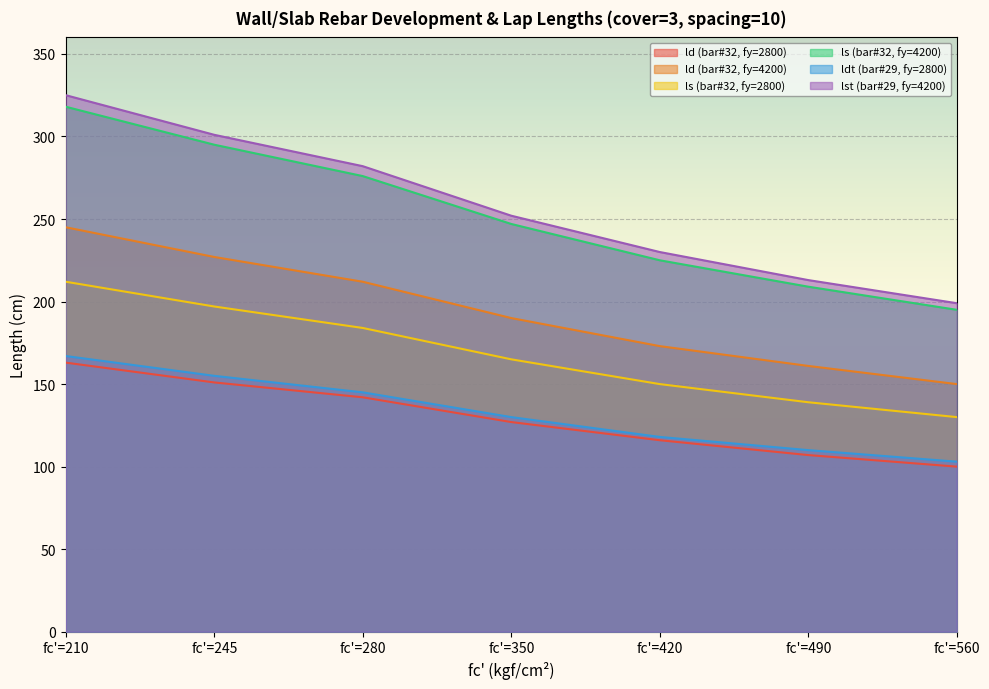

At how many categories does at least one series exceed 135?

7